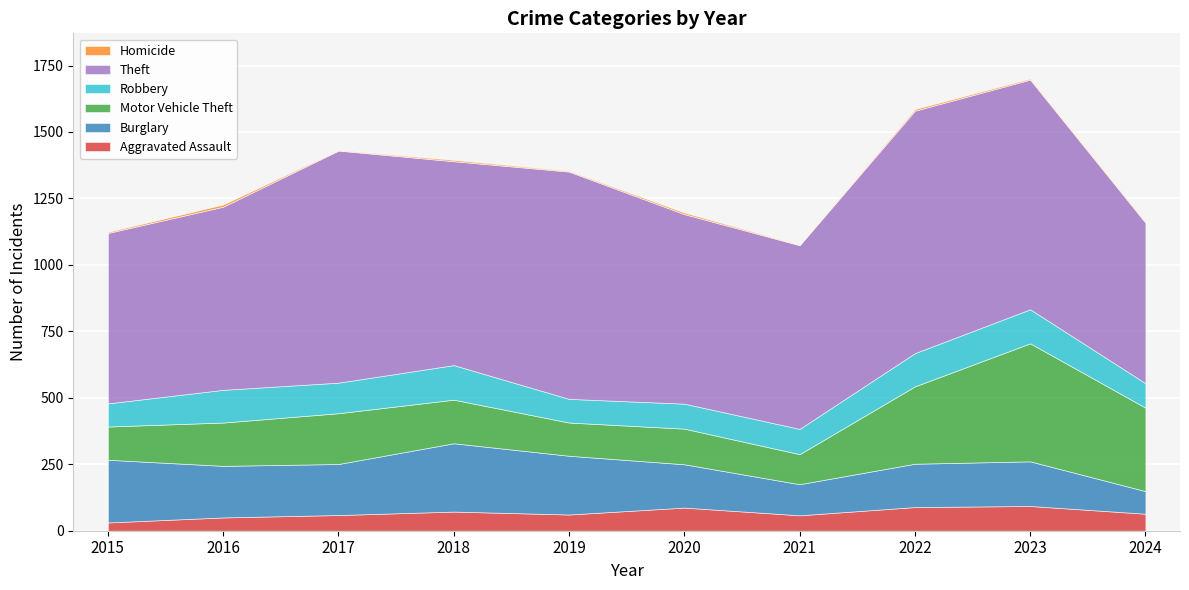

How many interior local peaks does the Robbery series have?

3